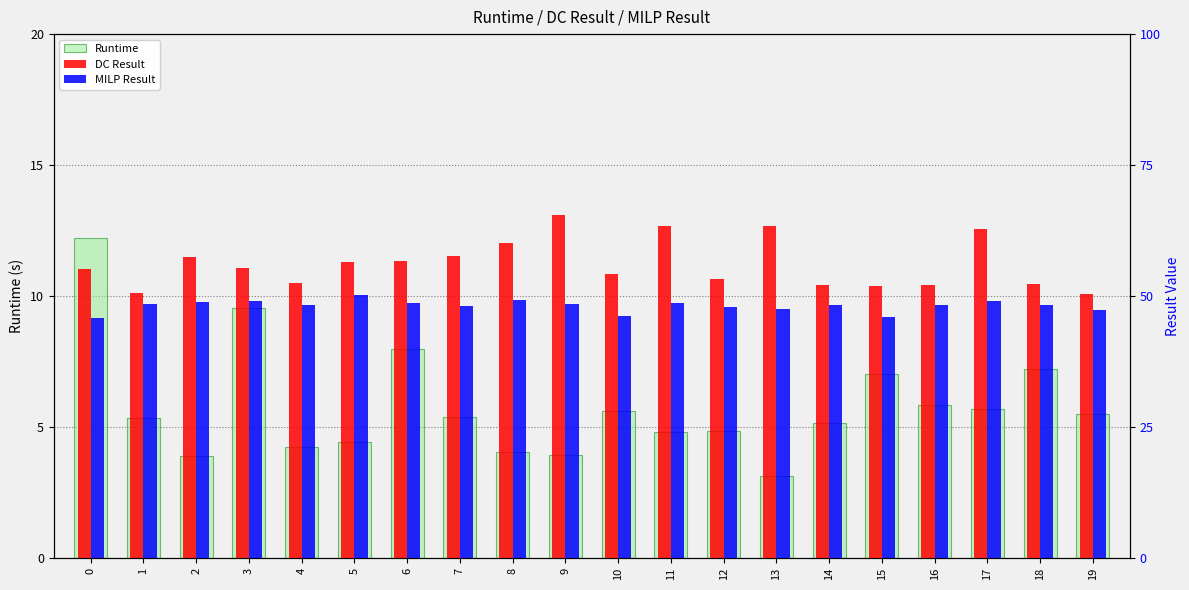

List the series in order of their peak value, lowest first.

Runtime, MILP Result, DC Result